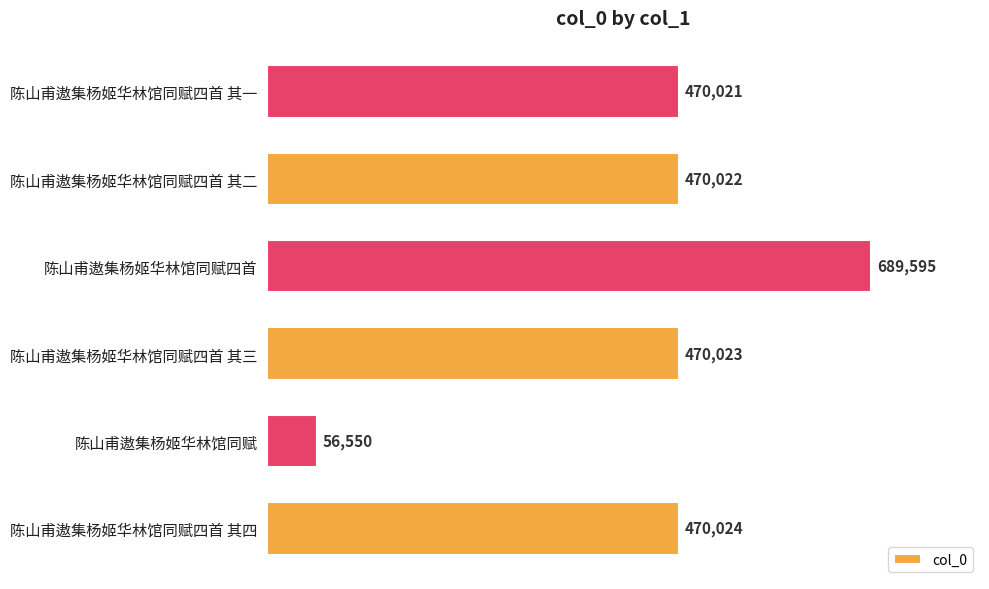

Which label corresponds to the largest value in the chart?

陈山甫遨集杨姬华林馆同赋四首